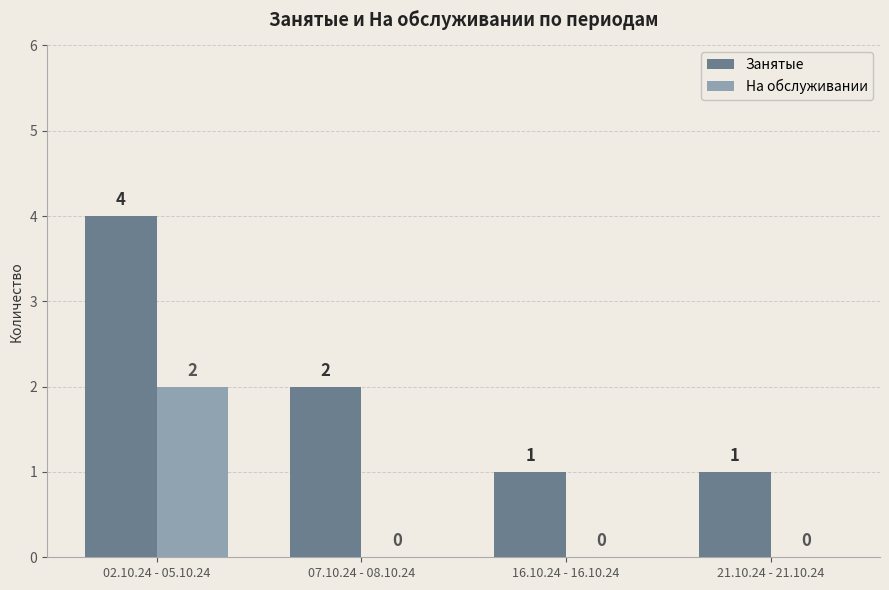

Reading right to left, transcribe all the data shown in this chart.

Занятые: 1	1	2	4
На обслуживании: 0	0	0	2